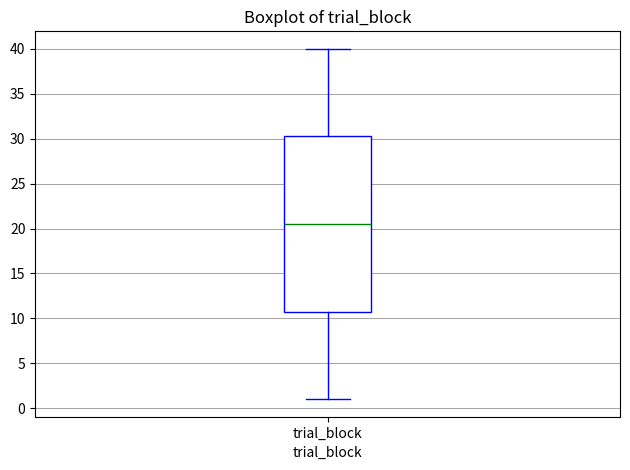

Where does the lower whisker of the box for trial_block end on the y-axis? The values are not printed on the chart, so give them approximately, as read against the axis.

1.0